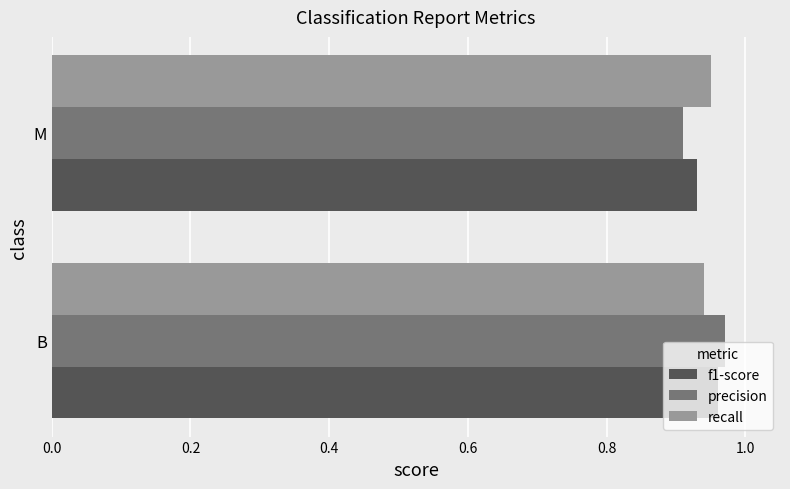

At which label does f1-score reach its peak?

B